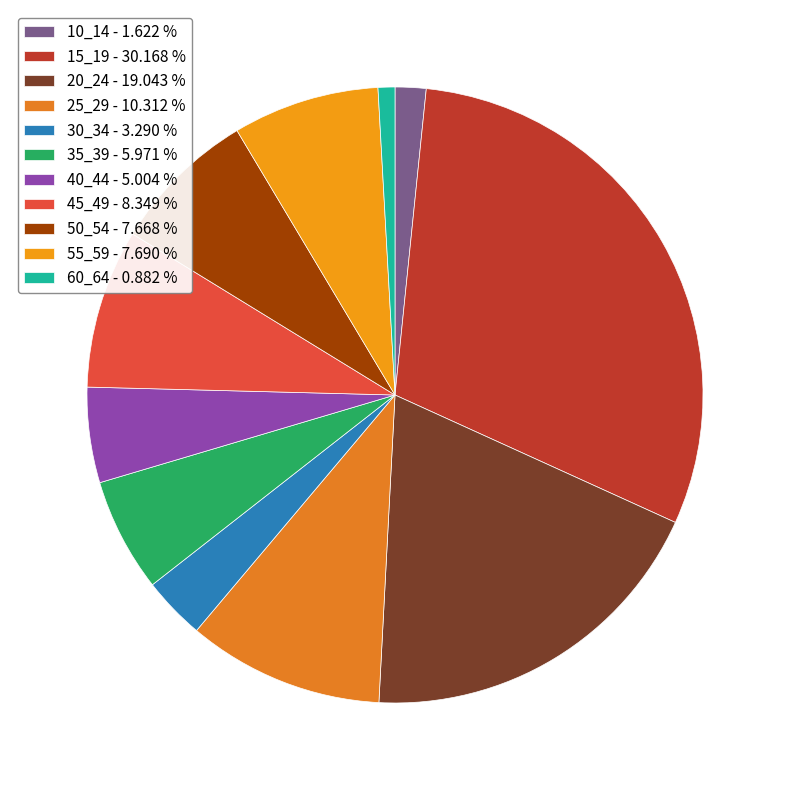

Between 35_39 and 40_44, which is larger?

35_39